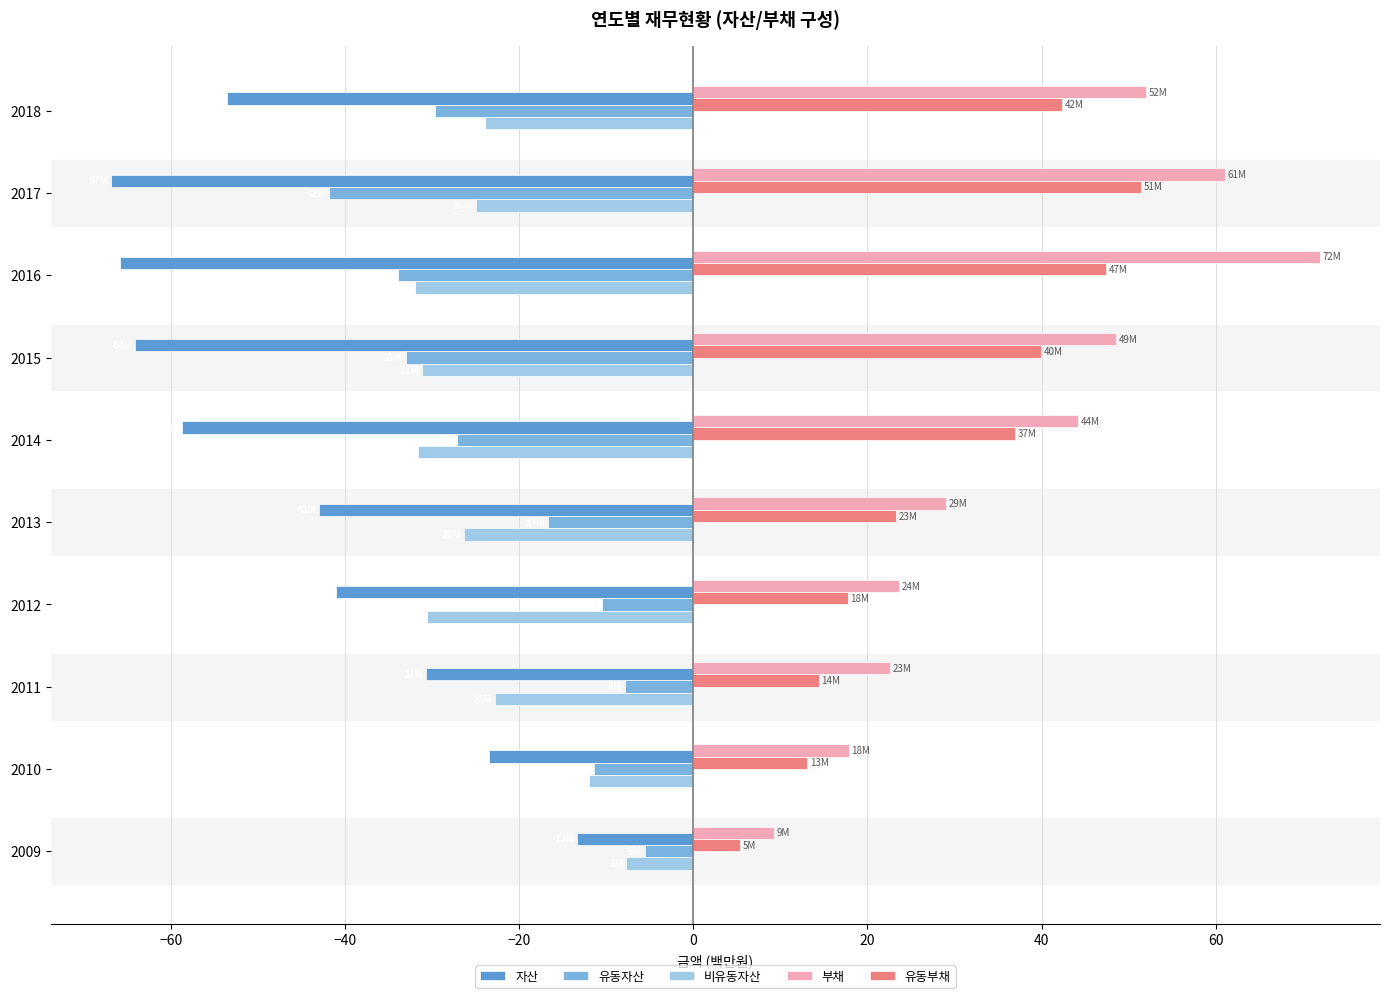

What is the total value across all series at 2018?

-12.9